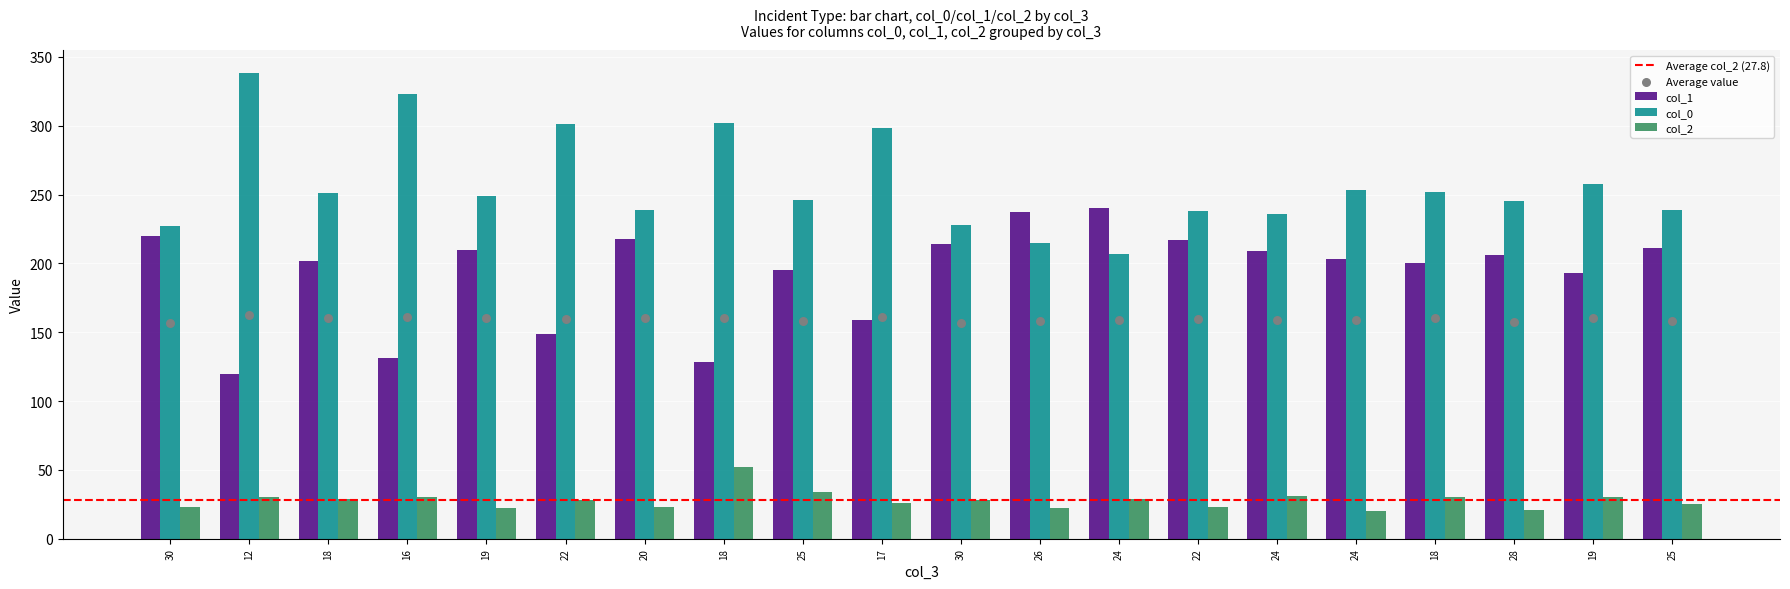

Which series reaches the minimum Y coordinate?

col_2